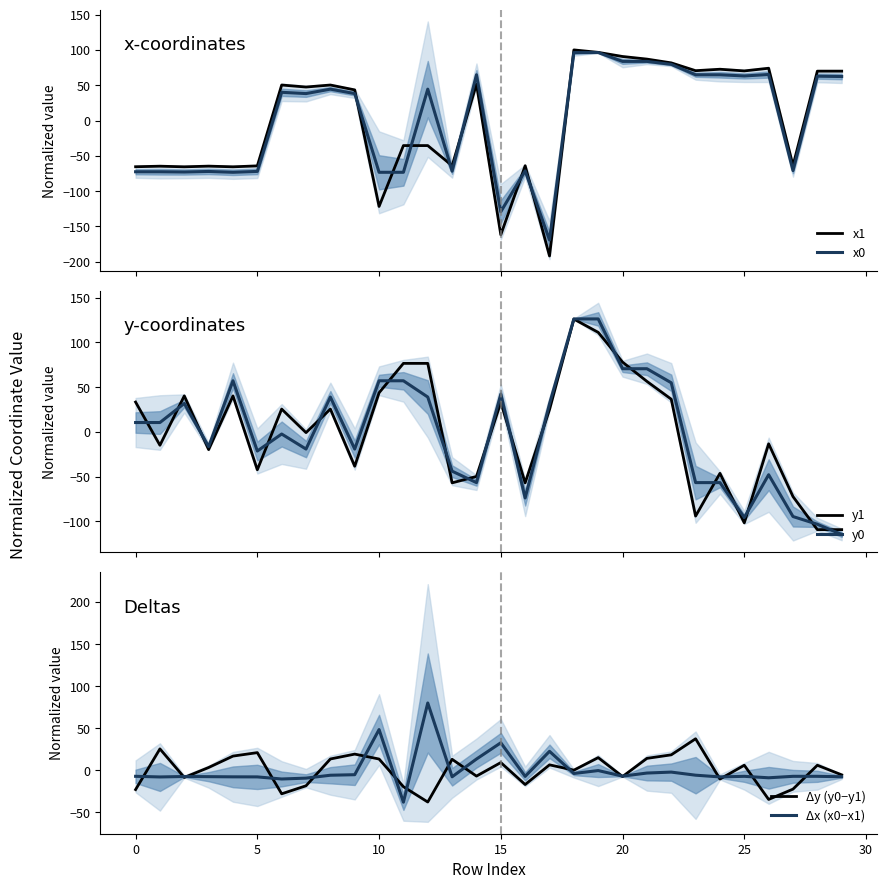

What are all the series names shown in the legend?

x1, x0, y1, y0, Δy (y0−y1), Δx (x0−x1)